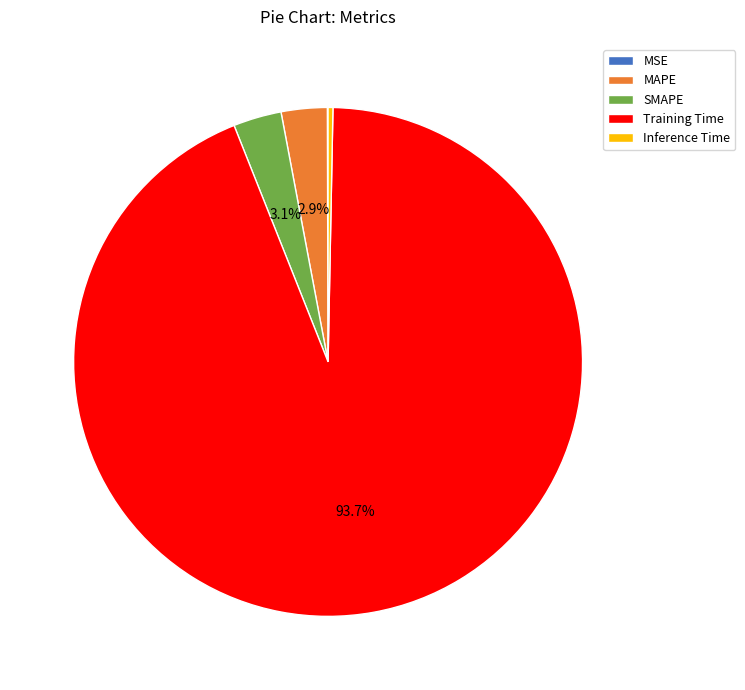

To the nearest percent, what portion does SMAPE represent?

3%